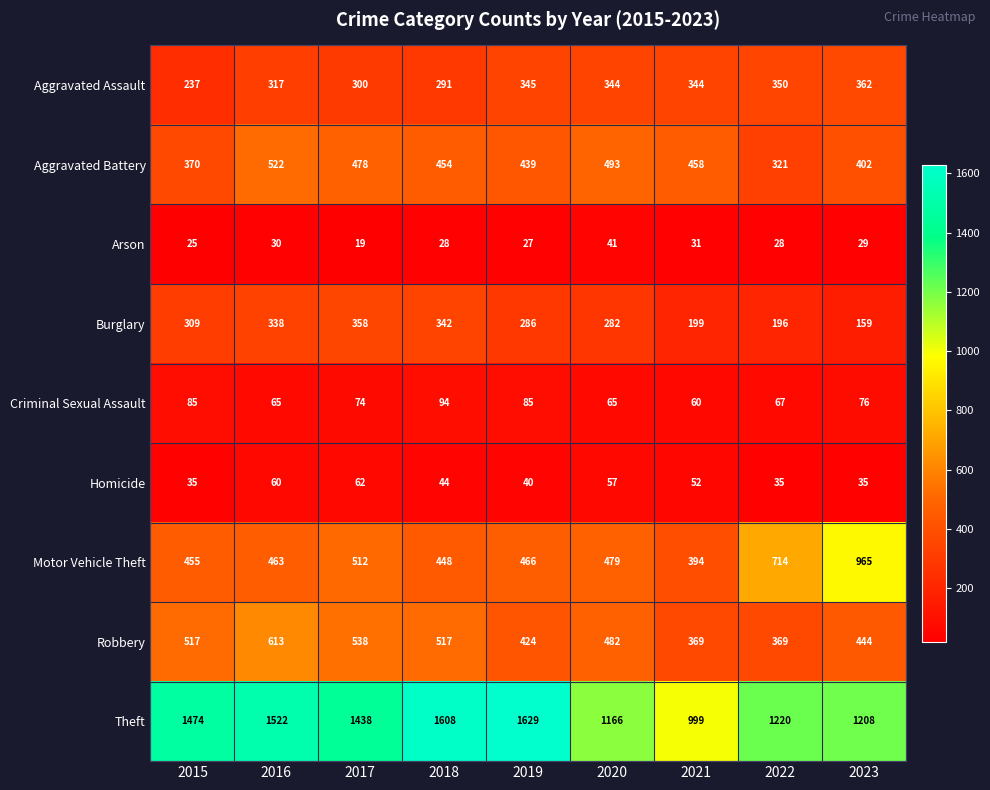

Count the number of data series in this chart.

9